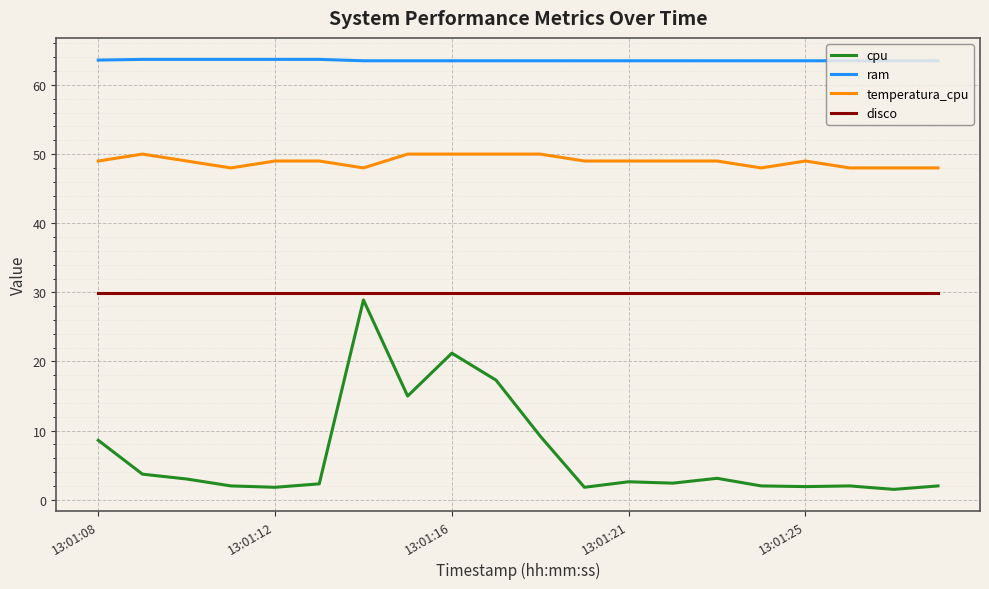

True or false: ram and disco intersect in this chart.

False